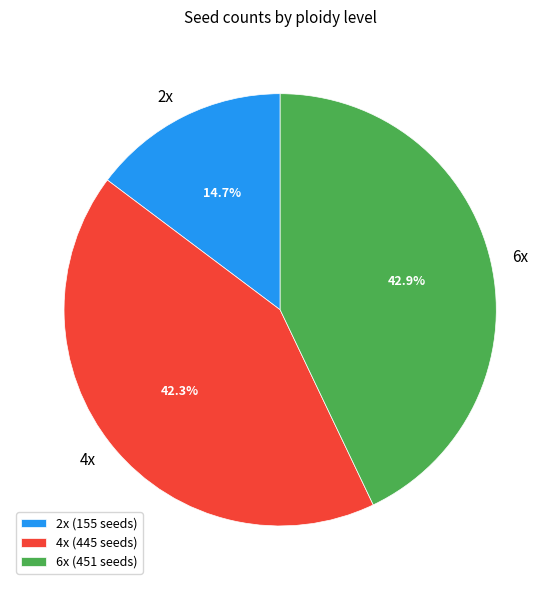

What percentage do 6x and 2x together represent?

57.7%